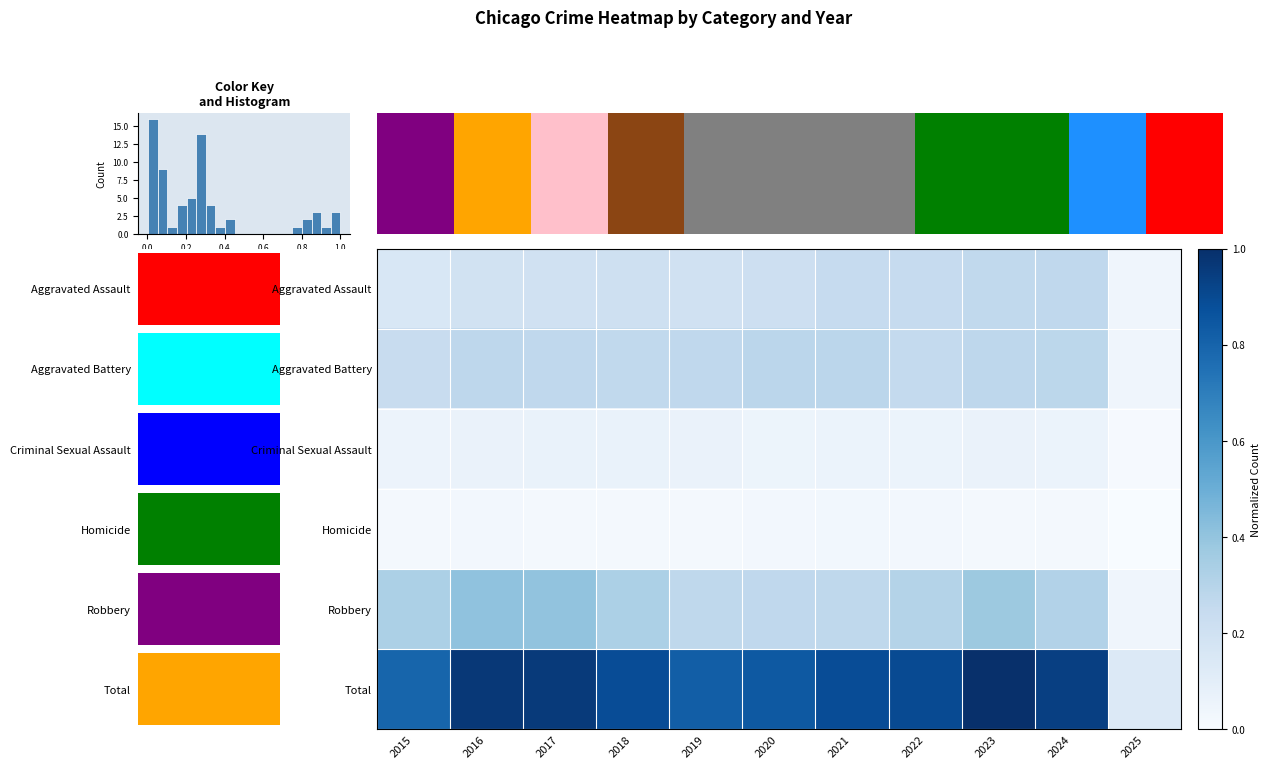

What is the average value of the Criminal Sexual Assault series?

0.1